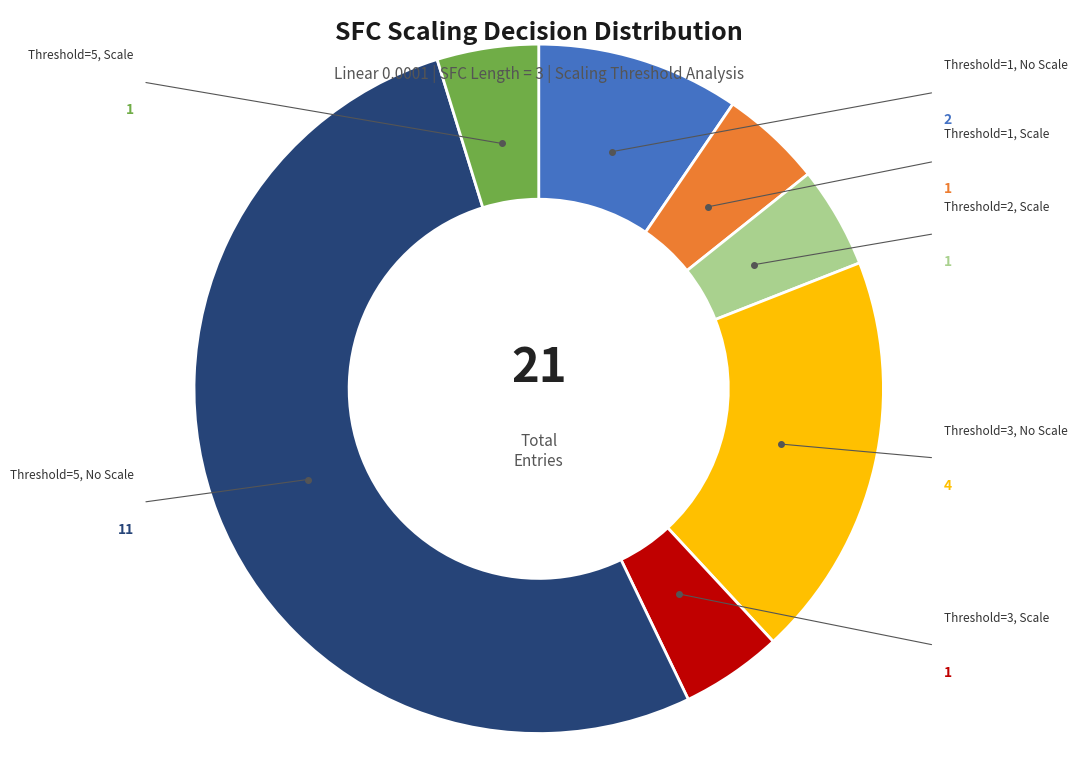

How many slices are in this pie chart?

7